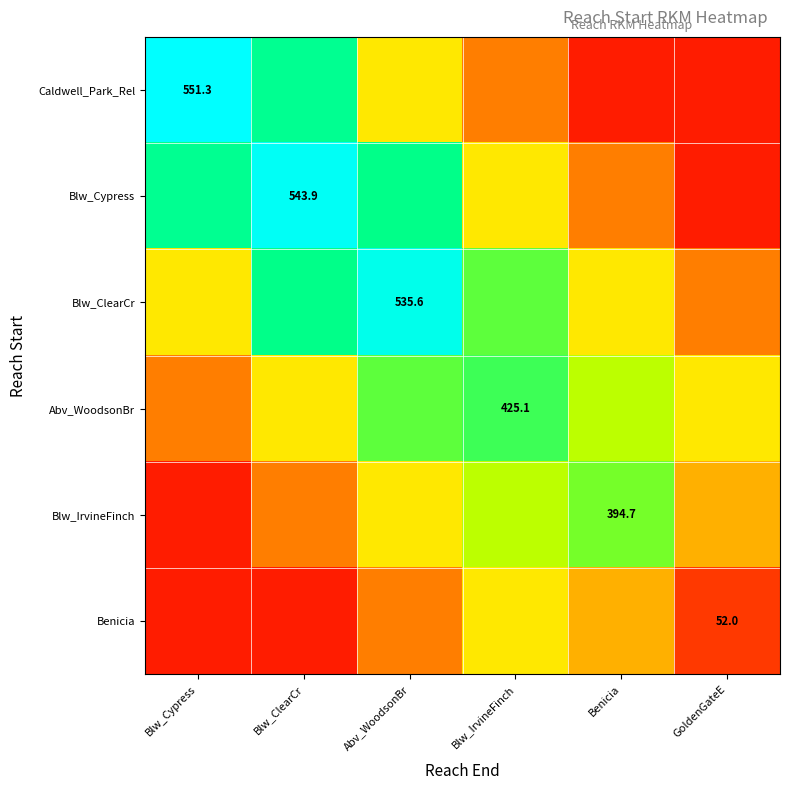

Is the value of Blw_ClearCr at GoldenGateE greater than the value of Caldwell_Park_Rel at Benicia?

Yes